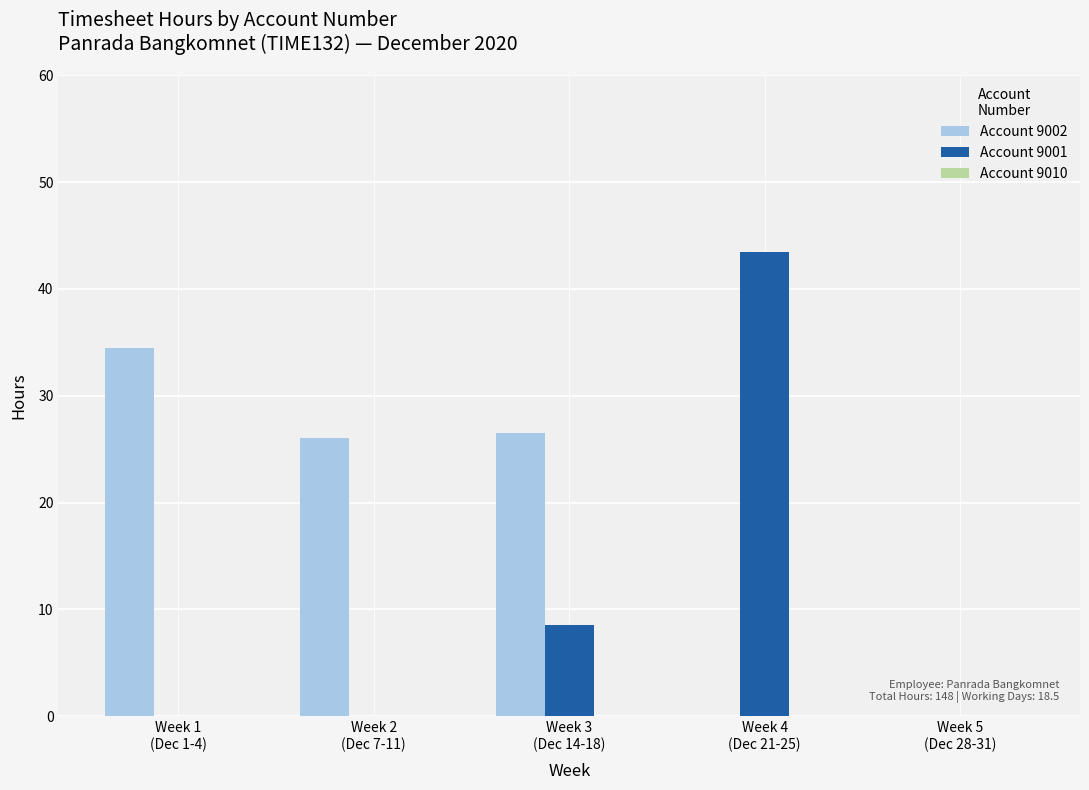

What is the maximum value shown in the chart?

43.5